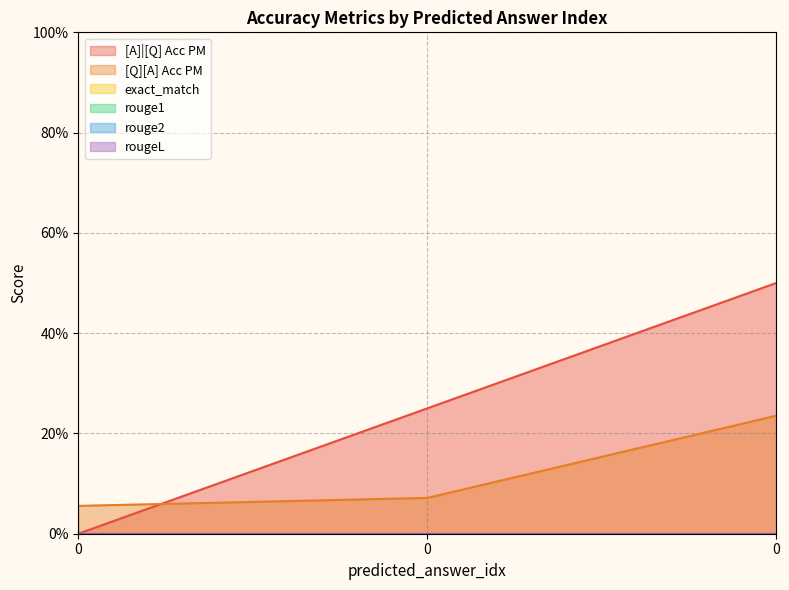

Reading left to right, what are all the values shown in this chart?

[A]|[Q] Acc PM: 0=0.0	0=0.2	0=0.5
[Q][A] Acc PM: 0=0.1	0=0.1	0=0.2
exact_match: 0=0.0	0=0.0	0=0.0
rouge1: 0=0.0	0=0.0	0=0.0
rouge2: 0=0.0	0=0.0	0=0.0
rougeL: 0=0.0	0=0.0	0=0.0